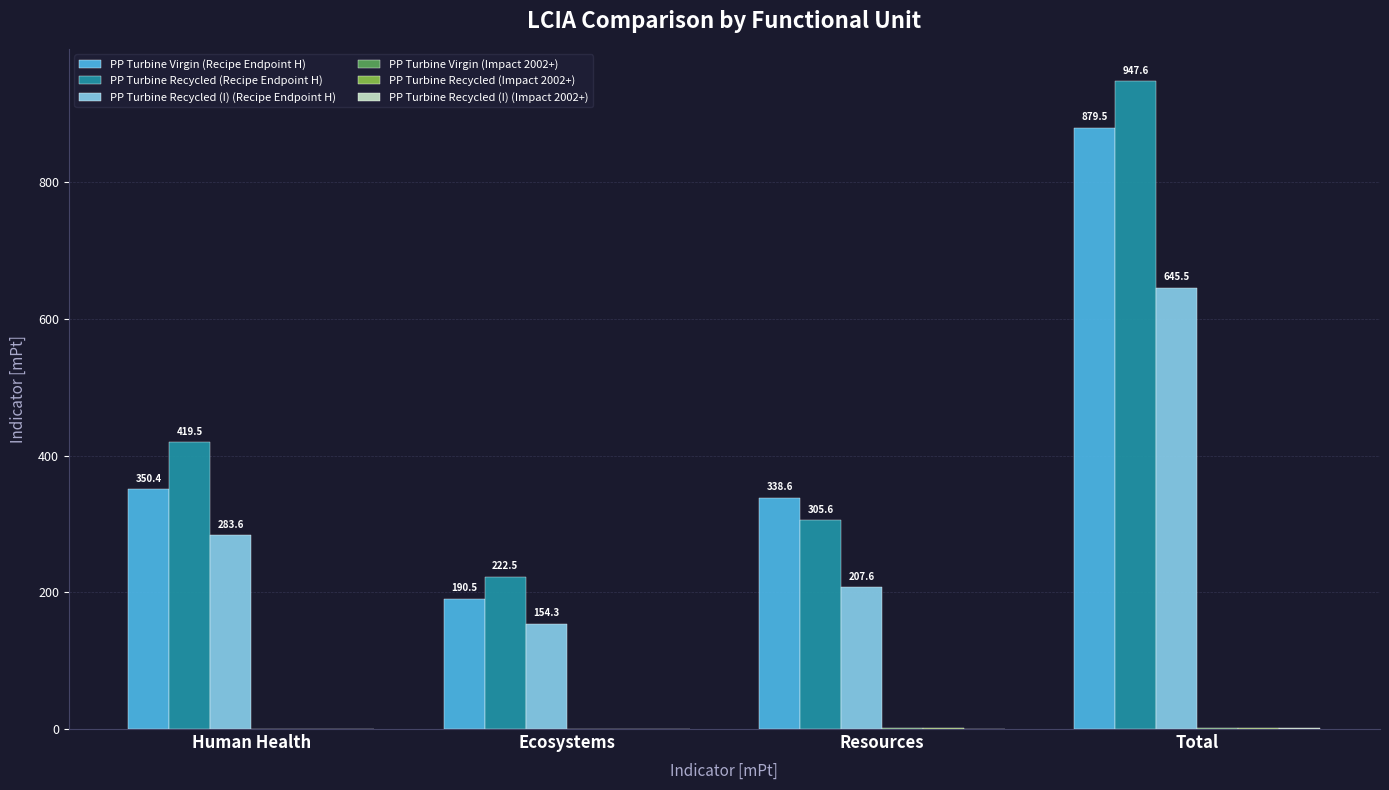

What is the approximate value of PP Turbine Virgin (Recipe Endpoint H) at Resources?

338.6